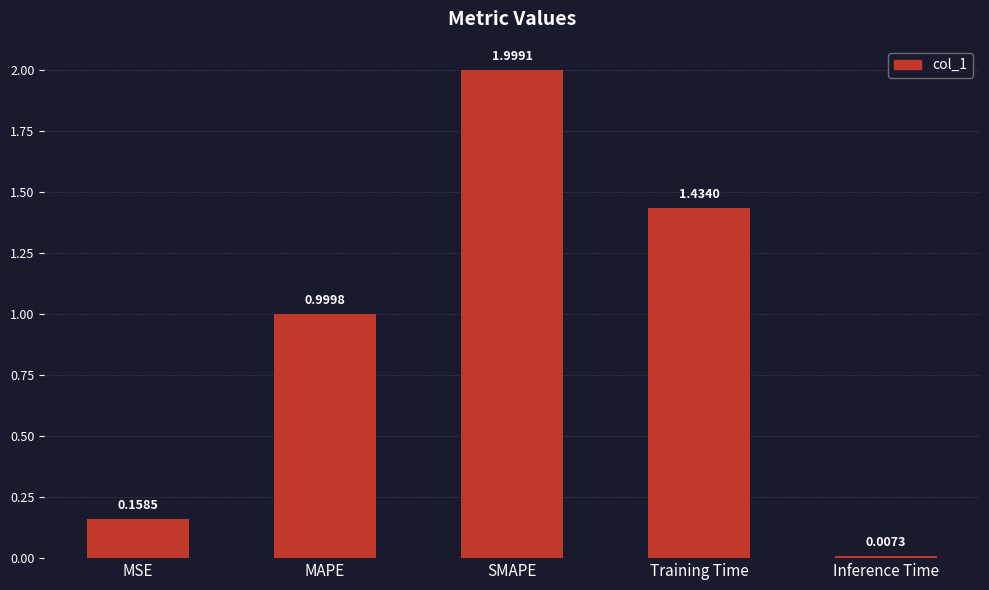

What is the label of the 1st bar from the right?

Inference Time